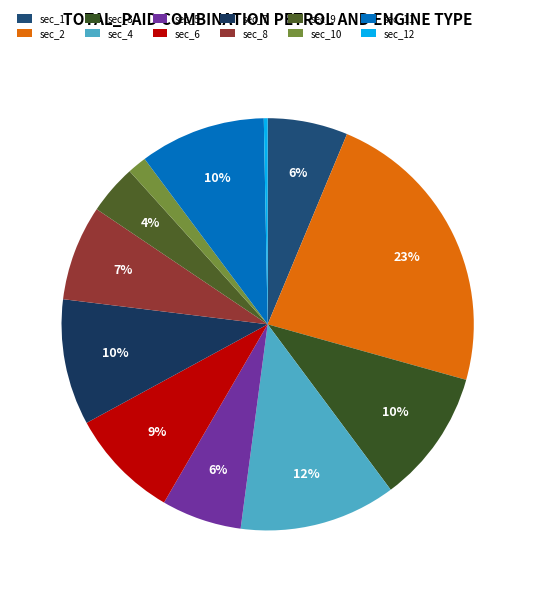

How many segments does this pie chart have?

12